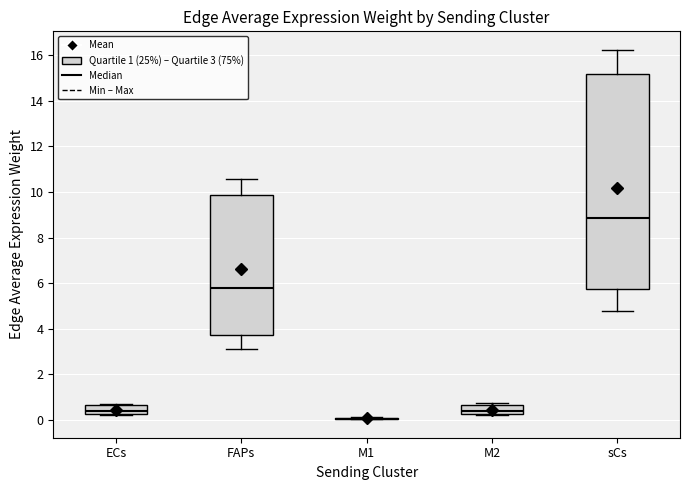

Reading left to right, transcribe this box plot: for each box, give where its median line is, the range the box spans, and where its two whiskers end, as read against the y-axis. The values are not printed on the chart, so give them approximately, as read against the axis.

ECs: median 0.4, box 0.2 to 0.6, whiskers 0.2 to 0.8
FAPs: median 5.8, box 3.8 to 9.8, whiskers 3.2 to 10.6
M1: box collapsed to a line at 0.0, whiskers 0.0 to 0.2
M2: median 0.4, box 0.2 to 0.6, whiskers 0.2 to 0.8
sCs: median 8.8, box 5.8 to 15.2, whiskers 4.8 to 16.2